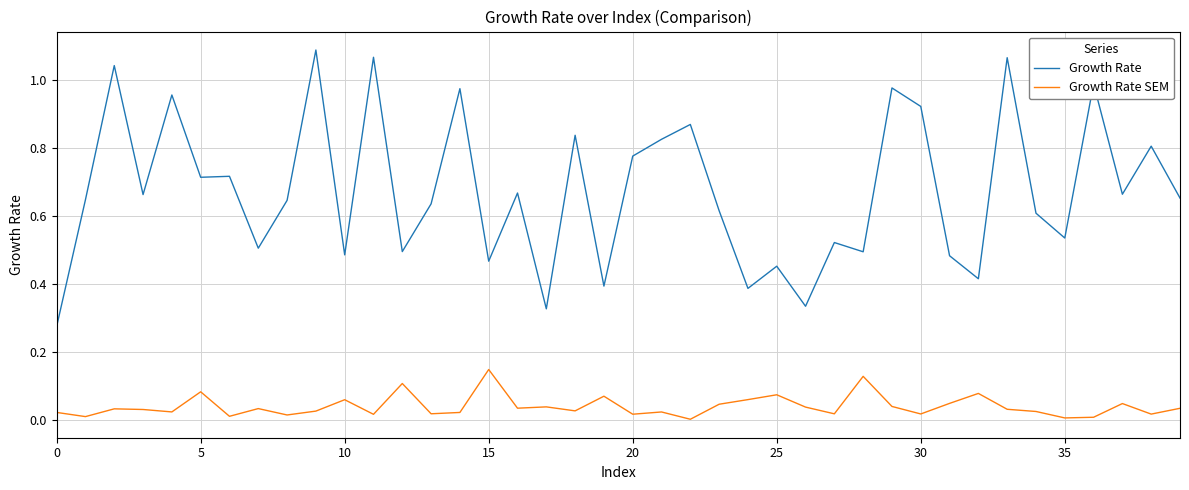

True or false: Growth Rate SEM and Growth Rate cross at least once.

False